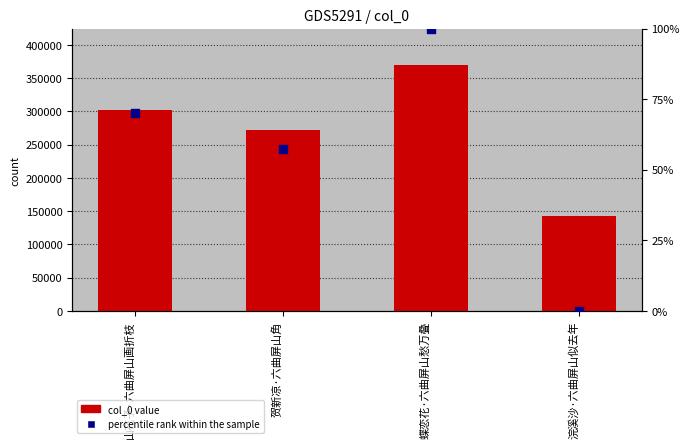

Which series contains the highest Y value?

col_0 value